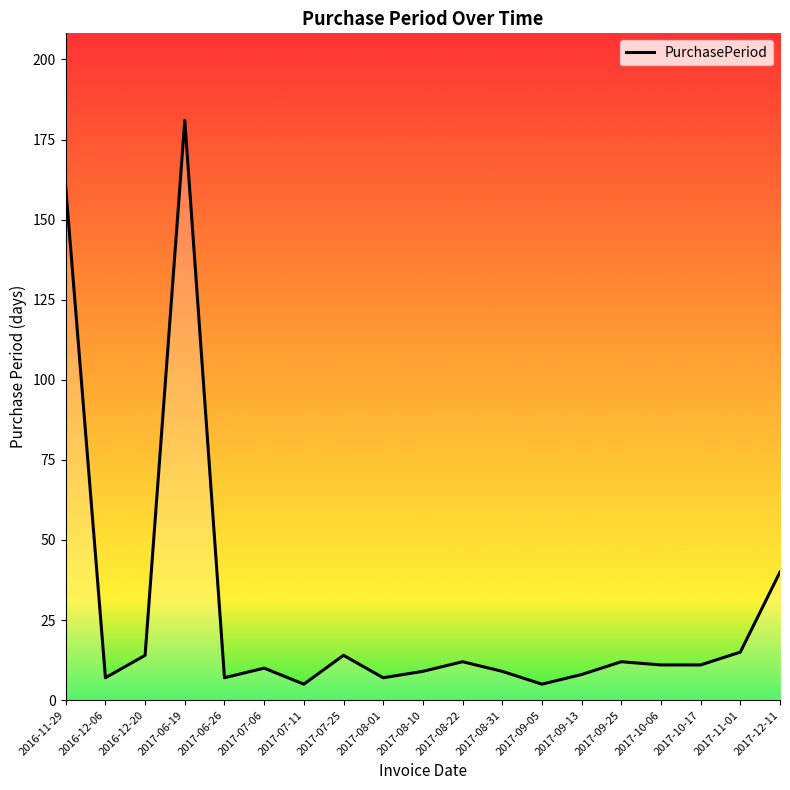

Which has a higher value, 2017-08-31 or 2017-09-25?

2017-09-25